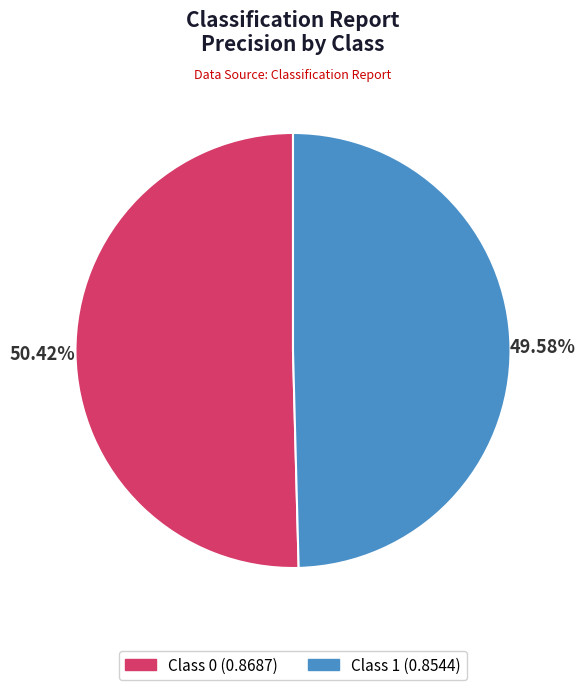

Is there any slice that represents more than half of the pie?

Yes